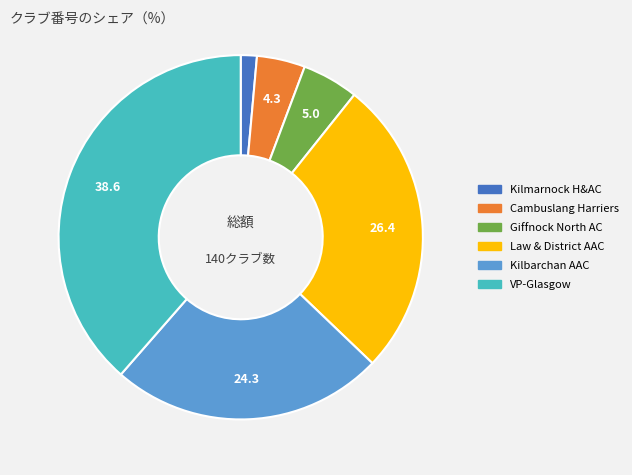

Which slice is the largest?

VP-Glasgow